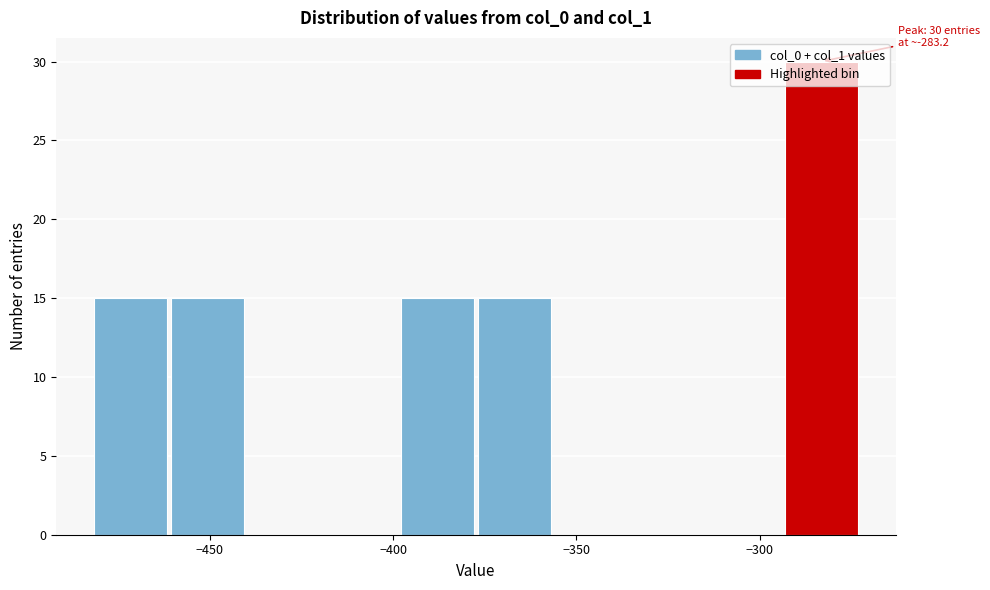

Which range on the x-axis has the tallest bar?

-295 to -275